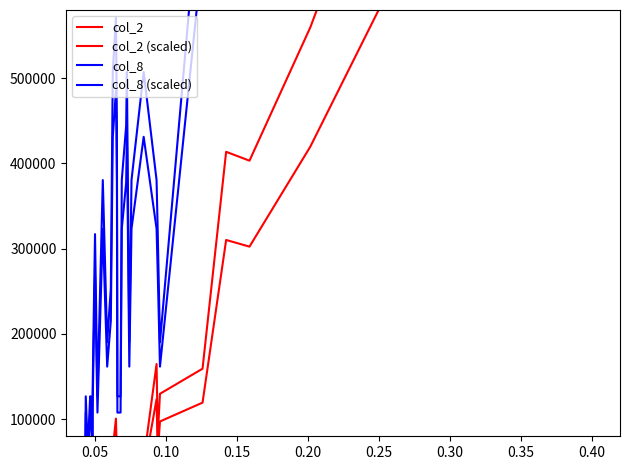

What is the label of the 4th point from the left?

0.15